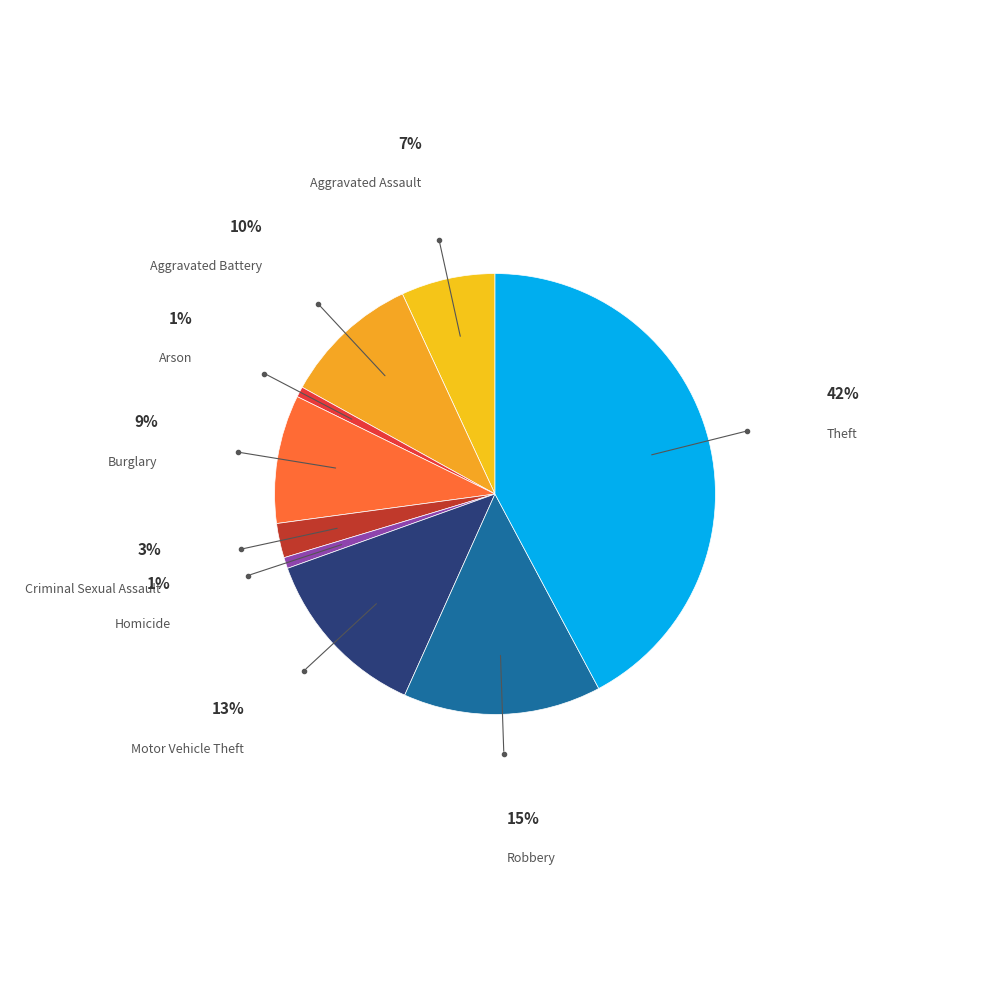

The Robbery slice represents 23% of the pie. True or false?

False